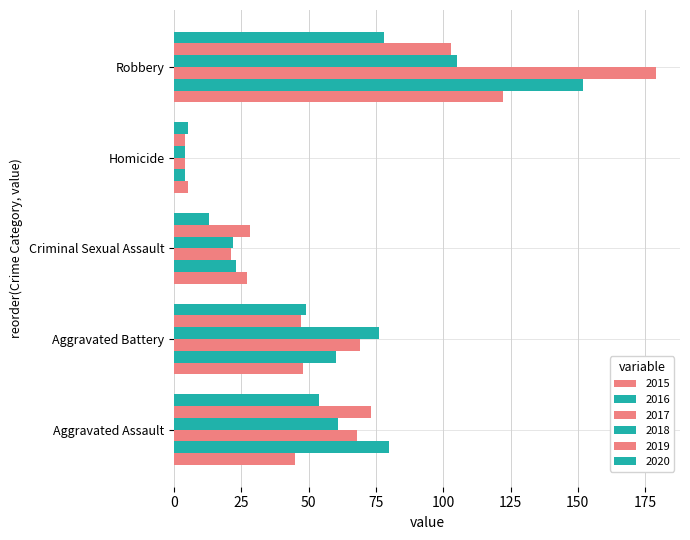

What is the label of the 5th bar from the left?

Robbery